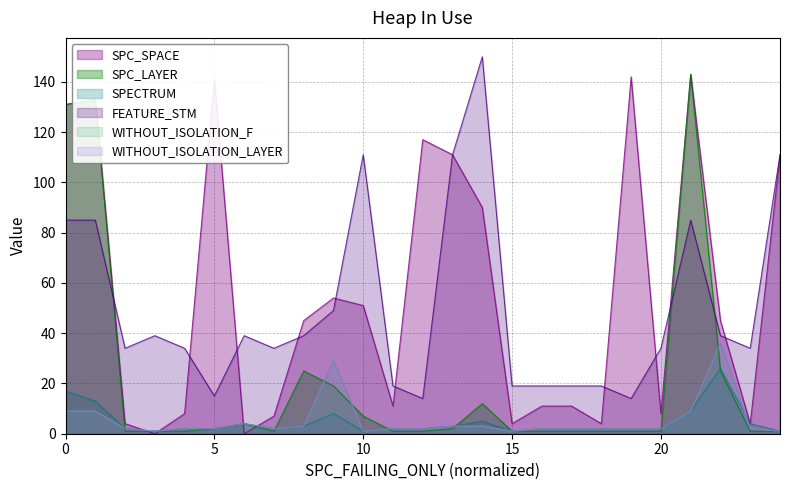

Does the chart have visible grid lines?

Yes